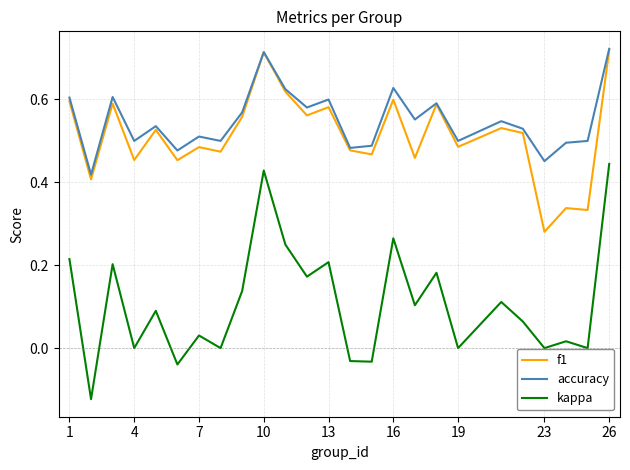

True or false: accuracy and kappa cross at least once.

False